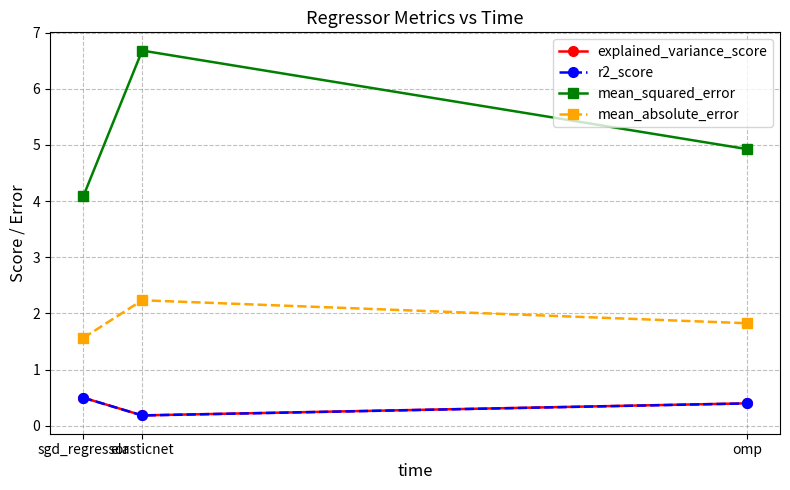

Reading left to right, extract all data points from this chart.

explained_variance_score: sgd_regressor=0.5	elasticnet=0.2	omp=0.4
r2_score: sgd_regressor=0.5	elasticnet=0.2	omp=0.4
mean_squared_error: sgd_regressor=4.1	elasticnet=6.7	omp=4.9
mean_absolute_error: sgd_regressor=1.6	elasticnet=2.2	omp=1.8